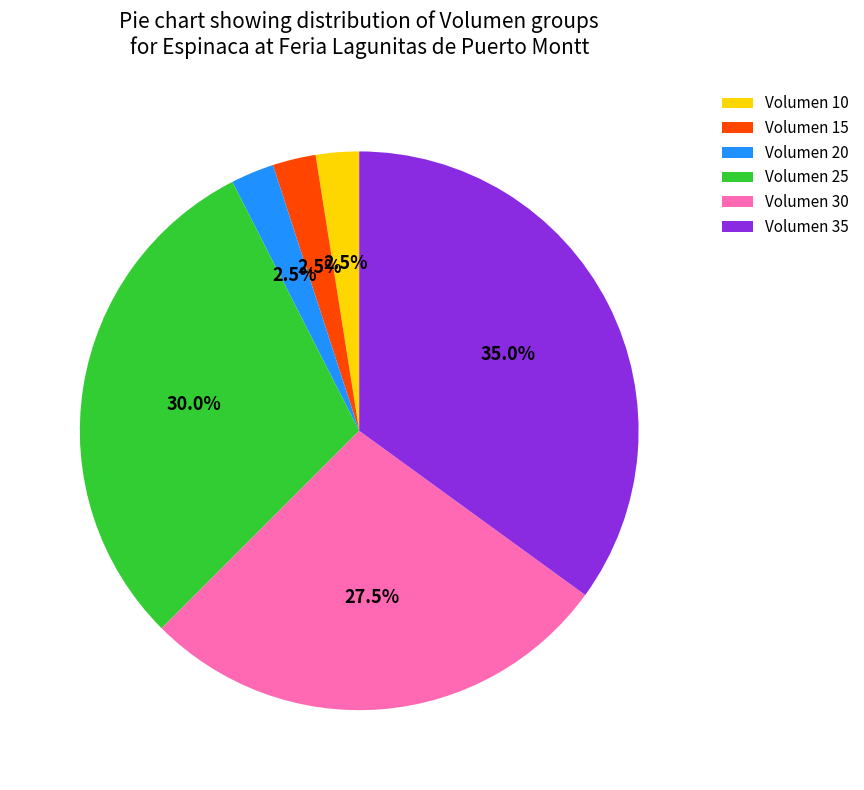

To the nearest percent, what is the average slice percentage?

17%